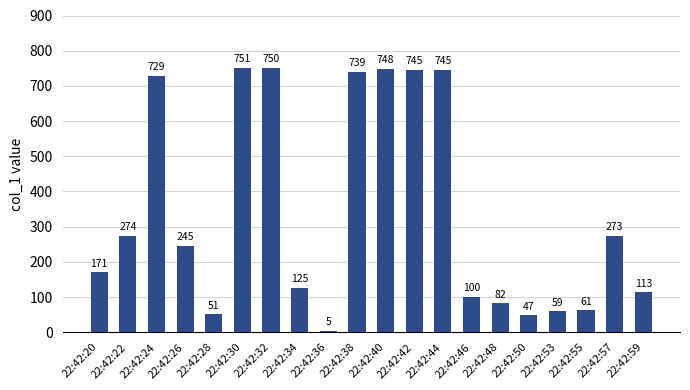

What is the smallest value displayed?

5.0